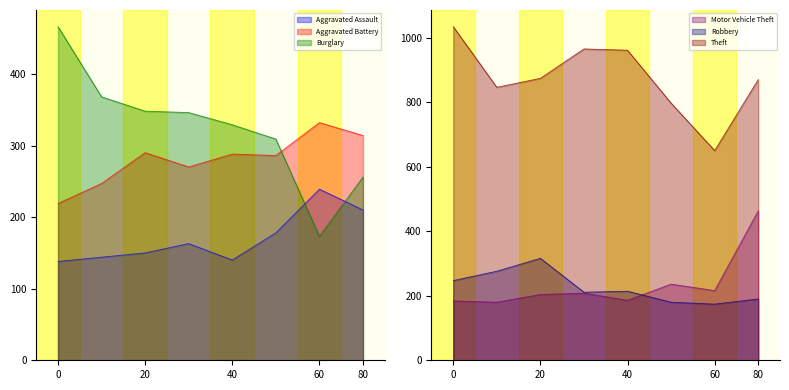

List the series in order of their peak value, highest first.

Theft, Burglary, Motor Vehicle Theft, Aggravated Battery, Robbery, Aggravated Assault